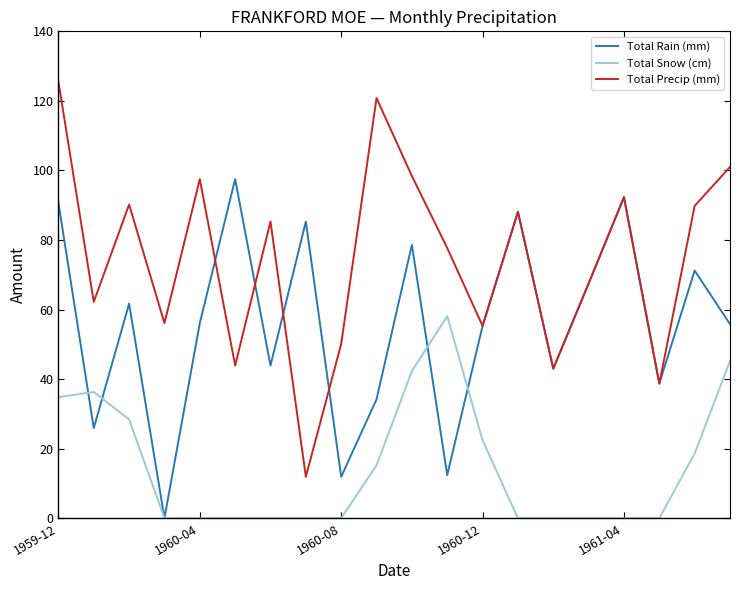

Which series has the largest total across all categories?

Total Precip (mm)